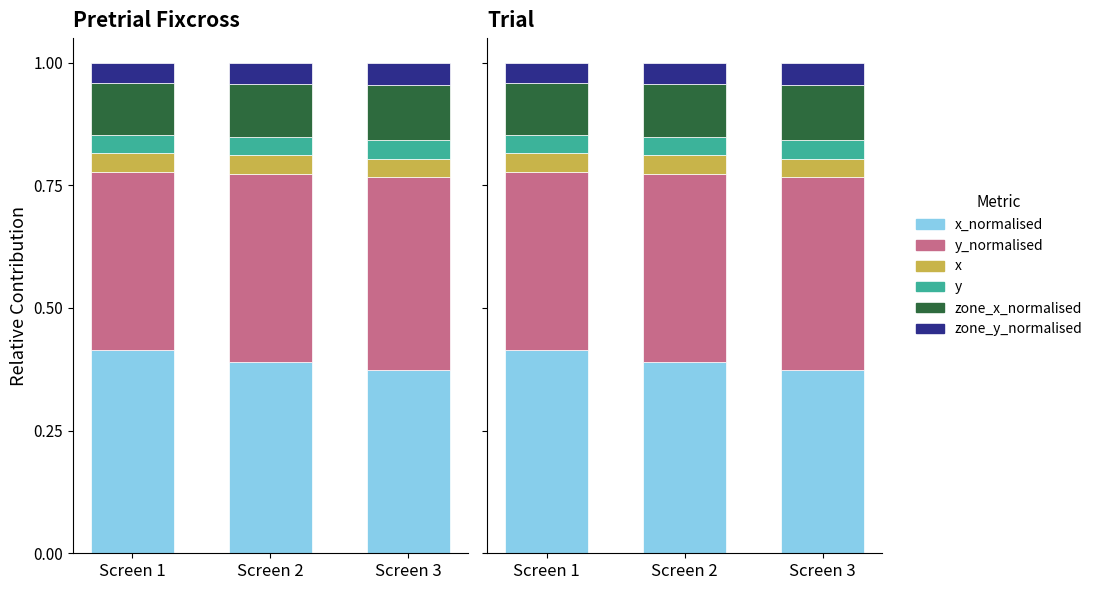

What is the total value across all series at Screen 3?

1.0